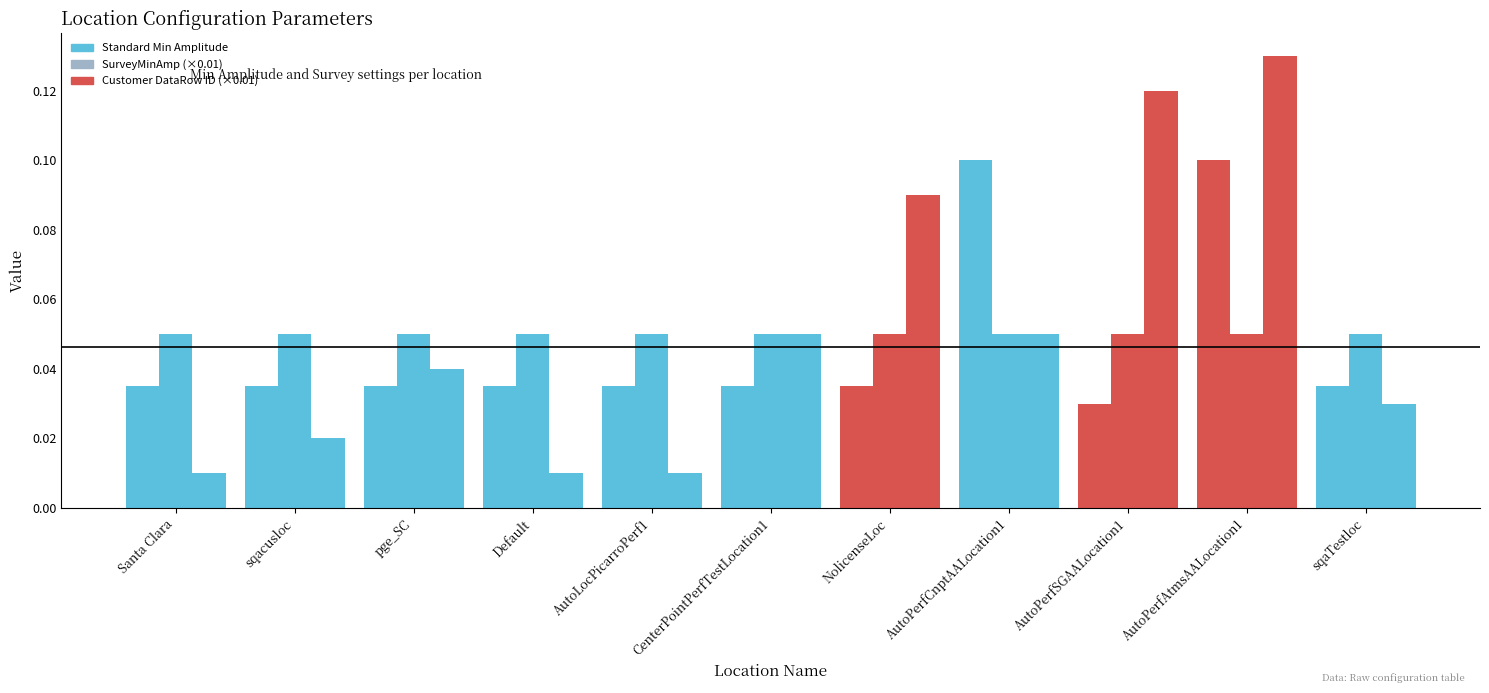

What value does the Customer DataRow ID (×0.01) series have at NolicenseLoc?

0.1